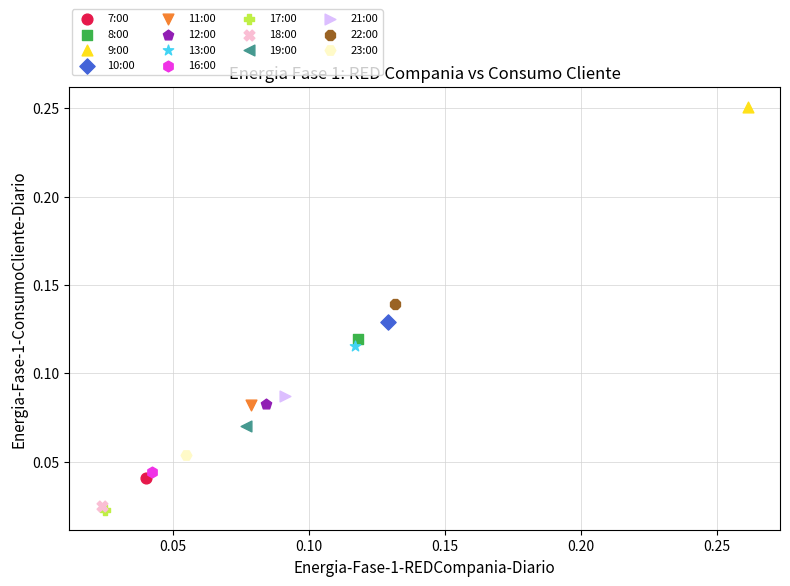

Which series reaches the minimum Y coordinate?

17:00